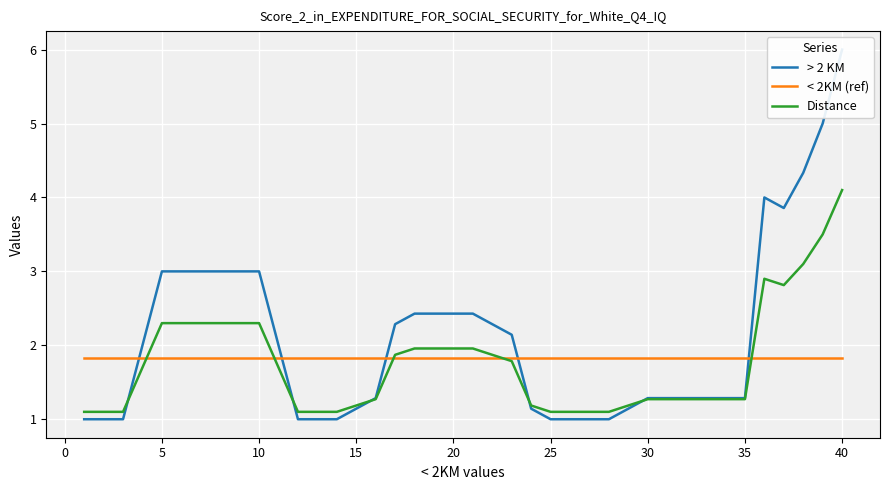

Which has a higher value, 18 or 19?

18